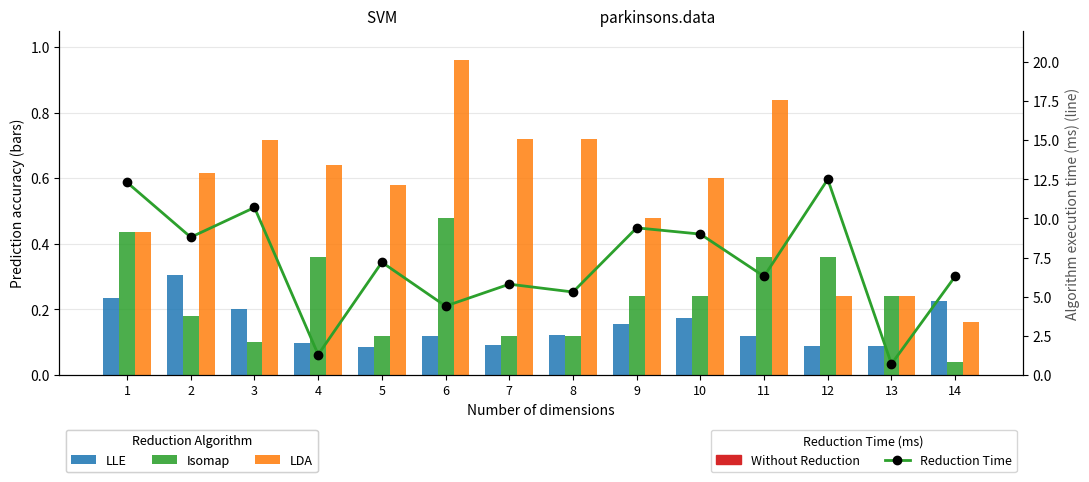

How many data points in Reduction Time are above 7?

7